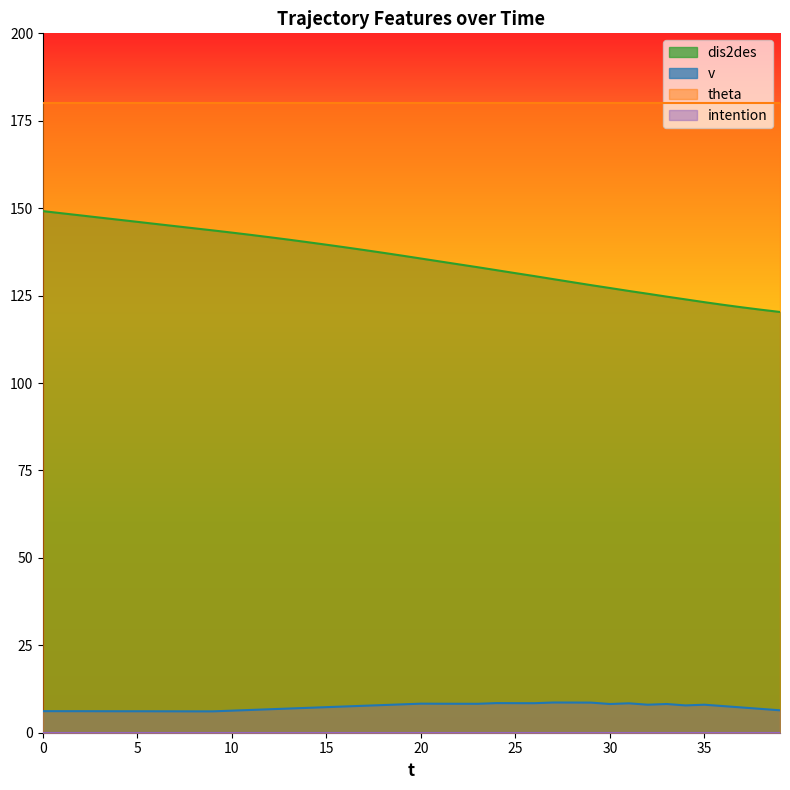

The dis2des series shows 31.1 at 25. True or false?

False